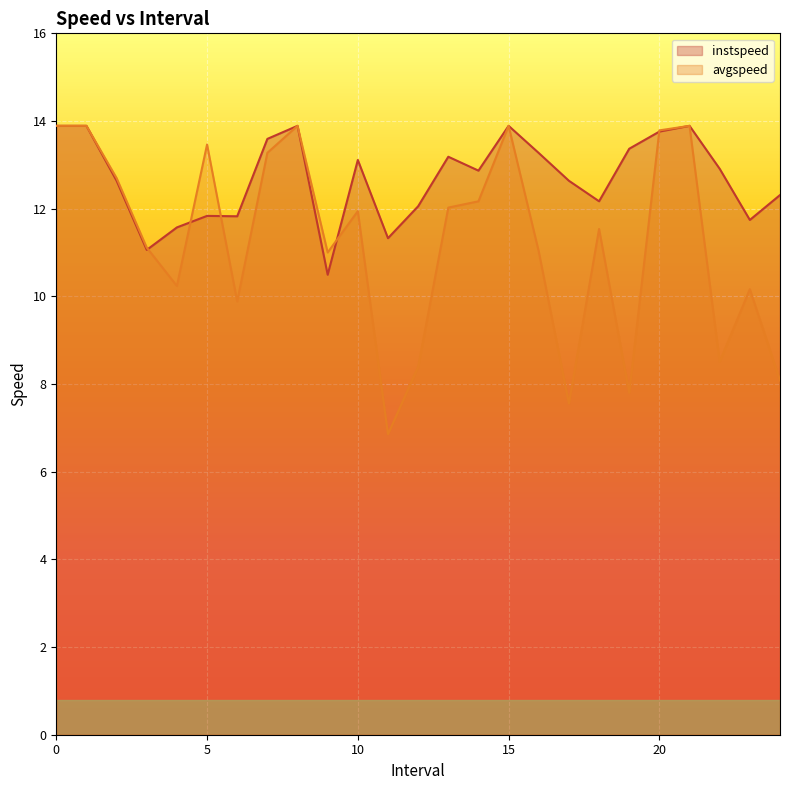

What is the sum of all avgspeed values?

281.0